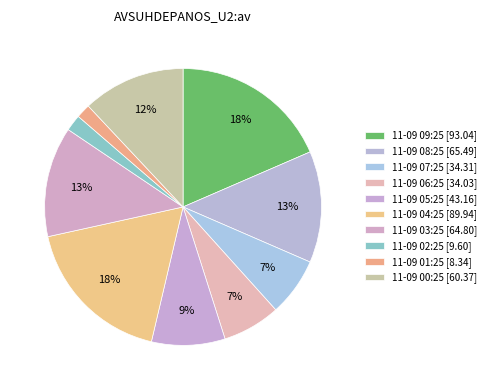

Count the number of slices in the pie.

10